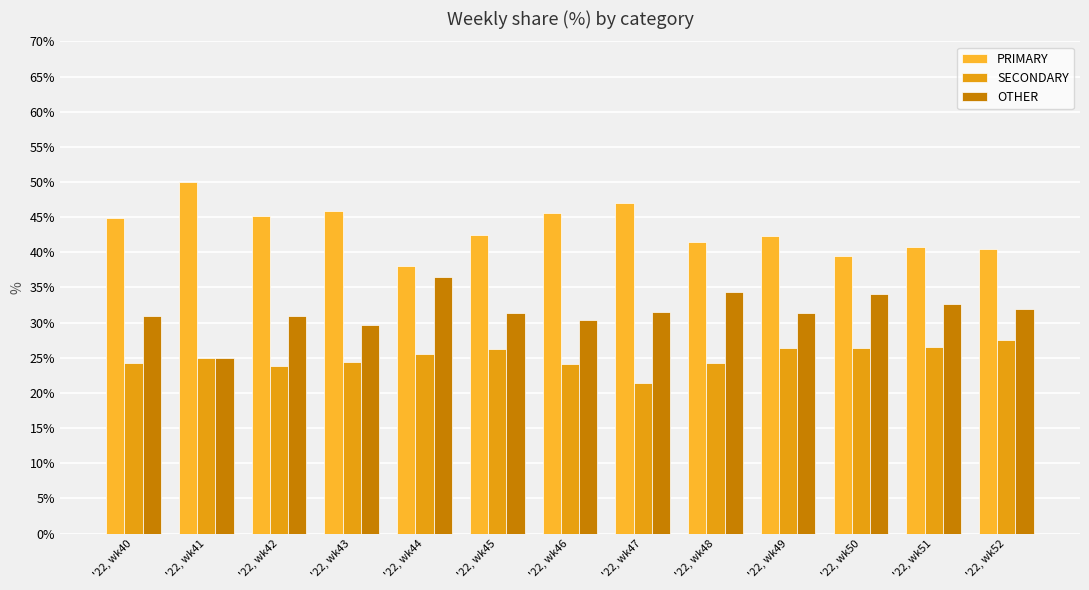

Which category has the lowest value across all series?

'22, wk47